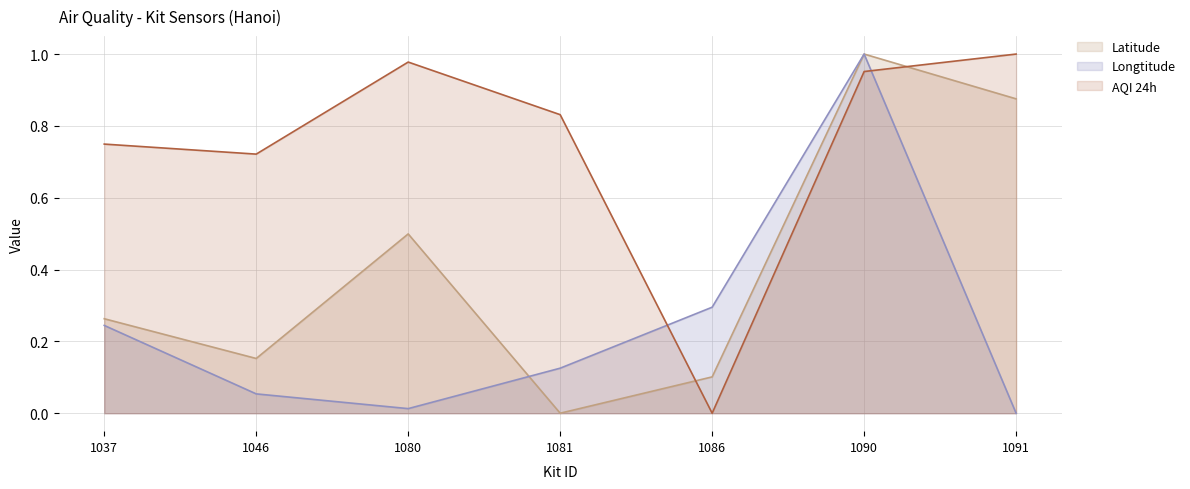

True or false: AQI 24h and Longtitude intersect in this chart.

True